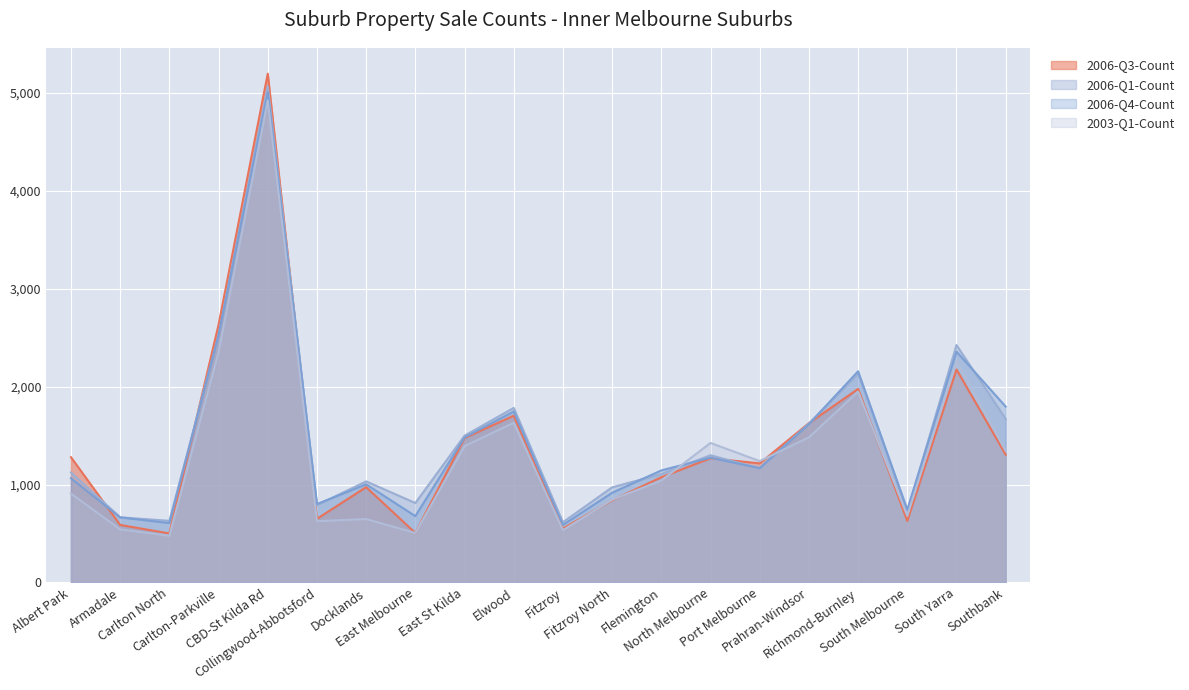

How many times do 2003-Q1-Count and 2006-Q1-Count cross each other?

2